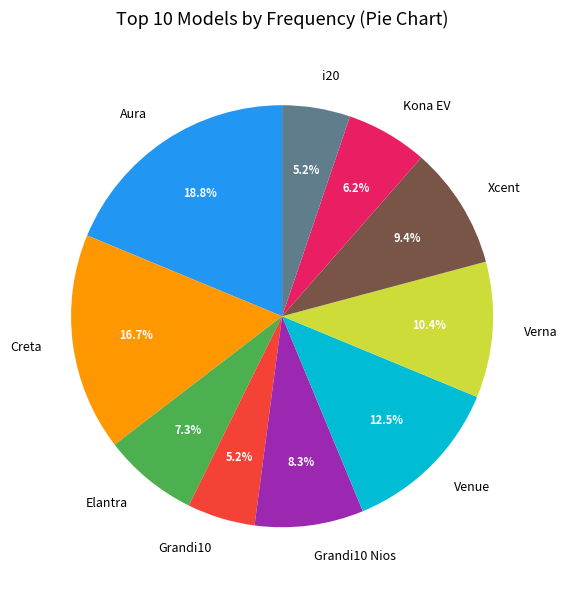

Count the number of slices in the pie.

10